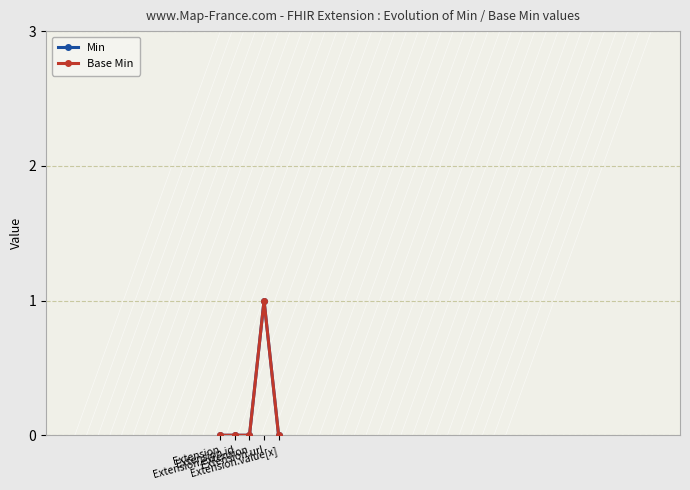

At which label is Min closest to 0?

Extension